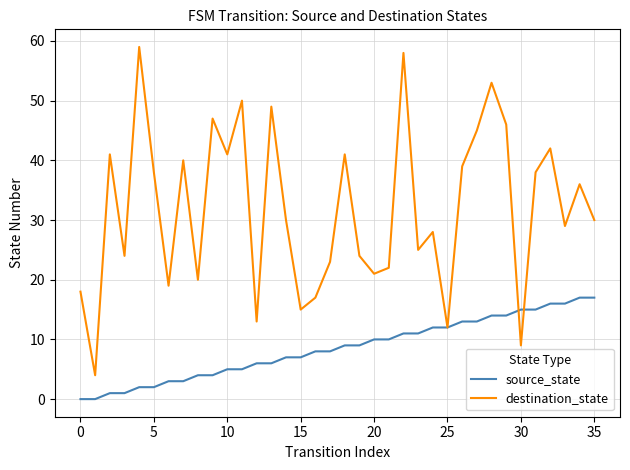

What is the highest value of the destination_state series?

59